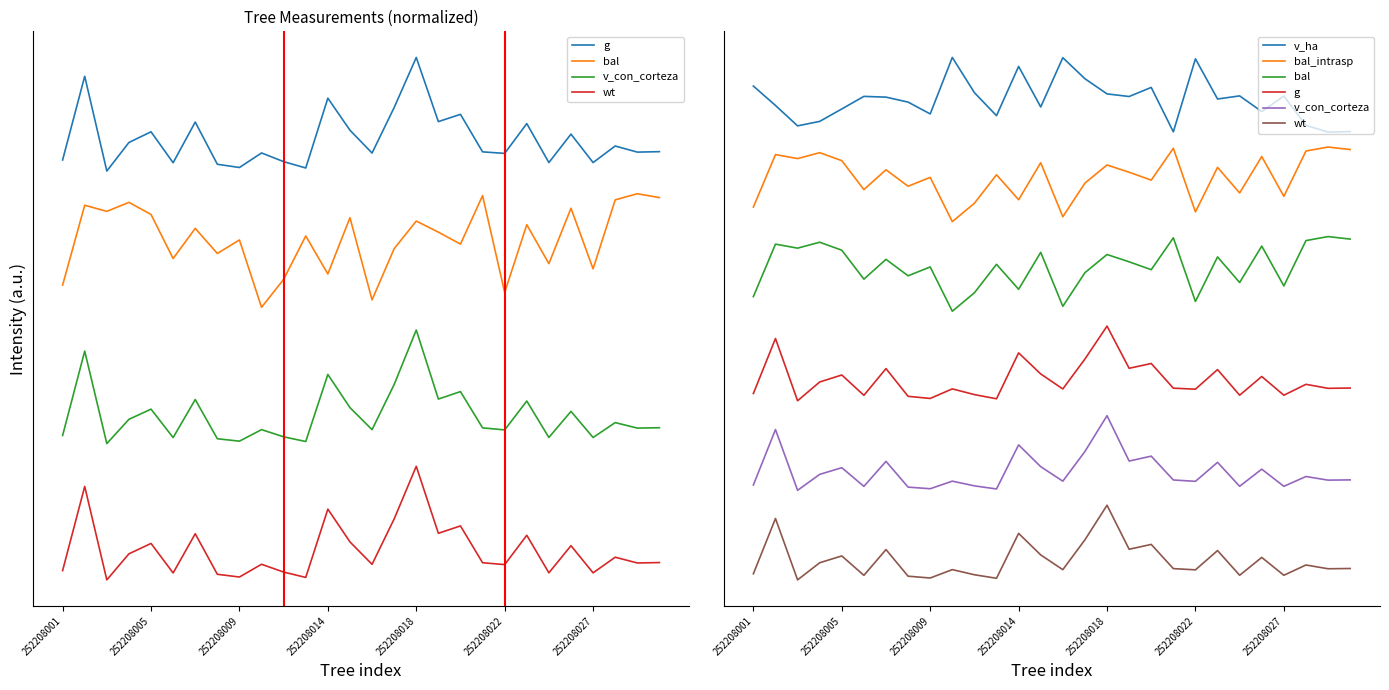

Where does the bal_intrasp series first go above 5?

252208005